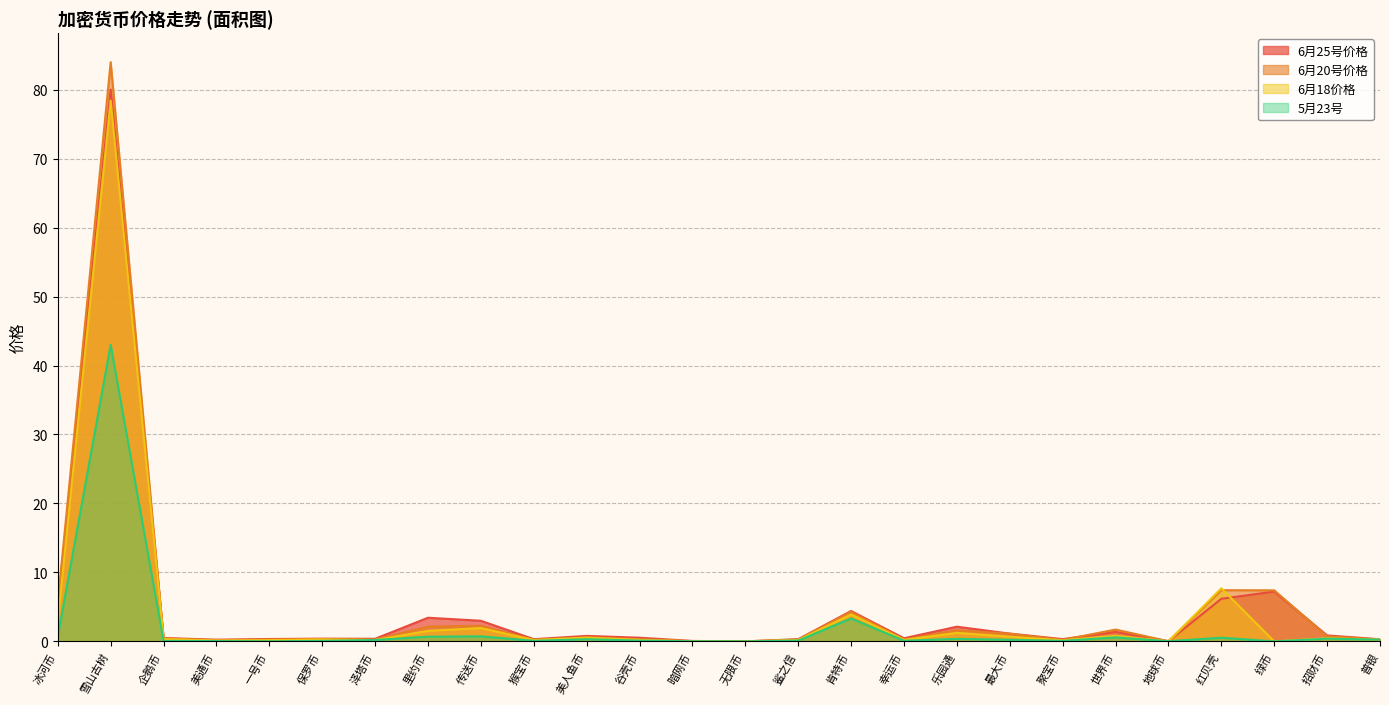

What are all the series names shown in the legend?

6月25号价格, 6月20号价格, 6月18价格, 5月23号